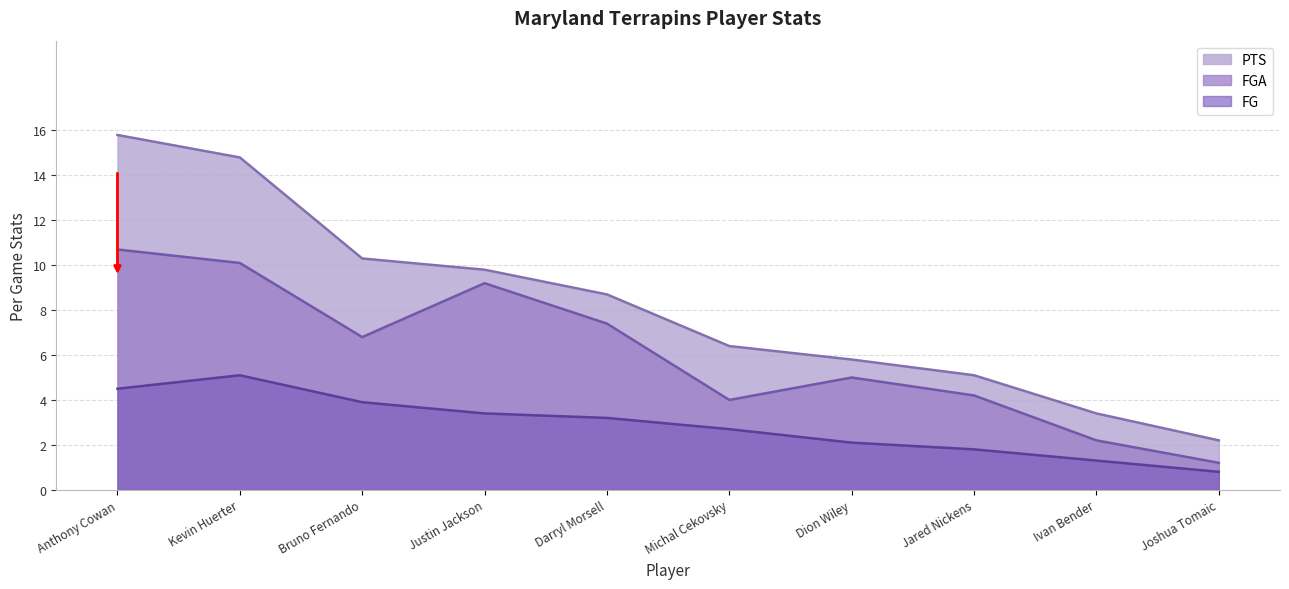

What is the spread (max minus min) of values at Dion Wiley?

3.7